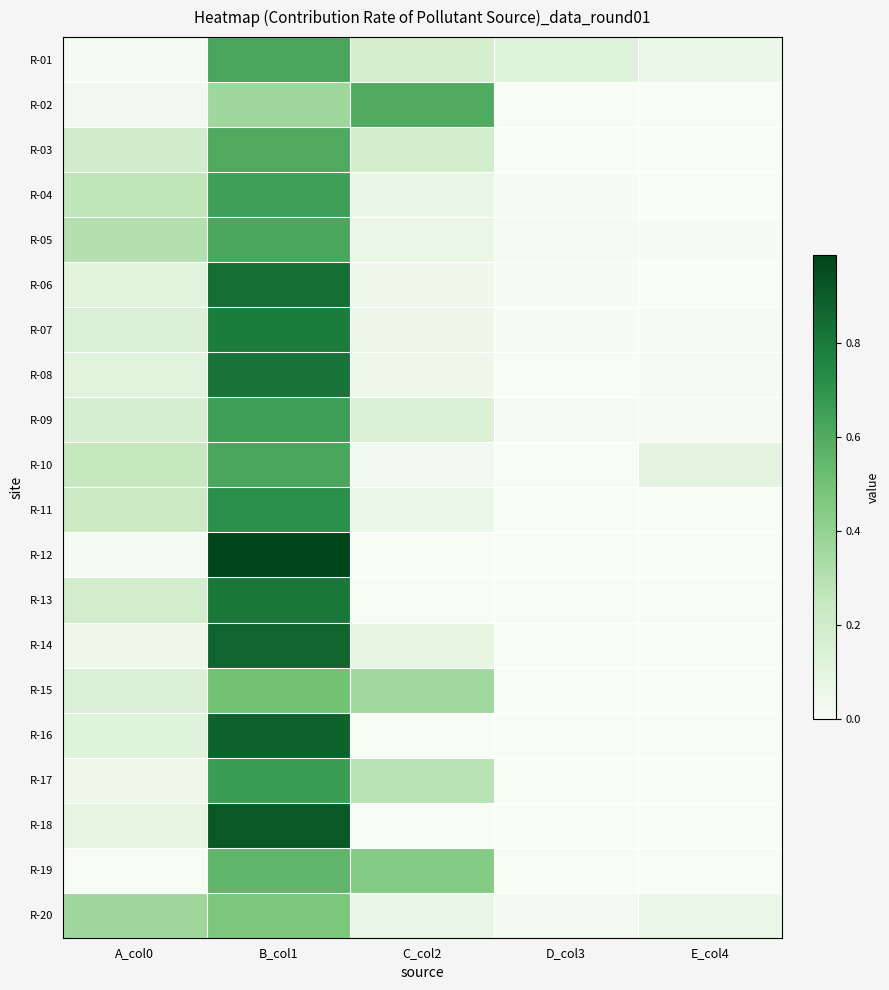

What is the maximum value shown in the chart?

1.0